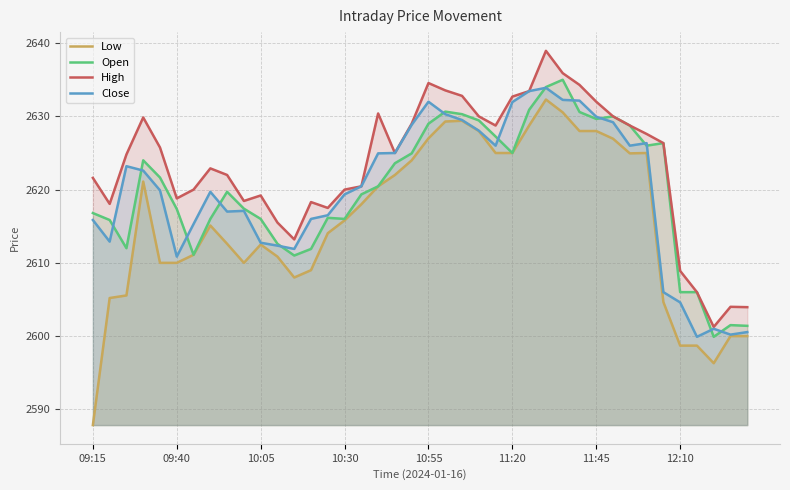

Which category has the lowest value across all series?

09:15